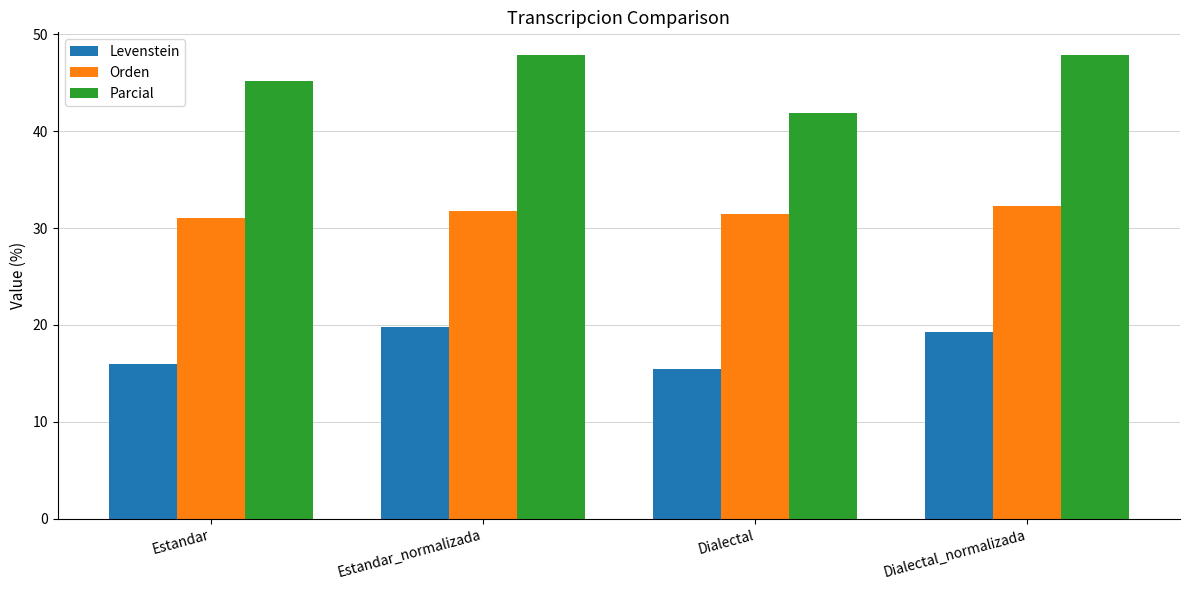

Rank the series by their average value, from highest to lowest.

Parcial, Orden, Levenstein